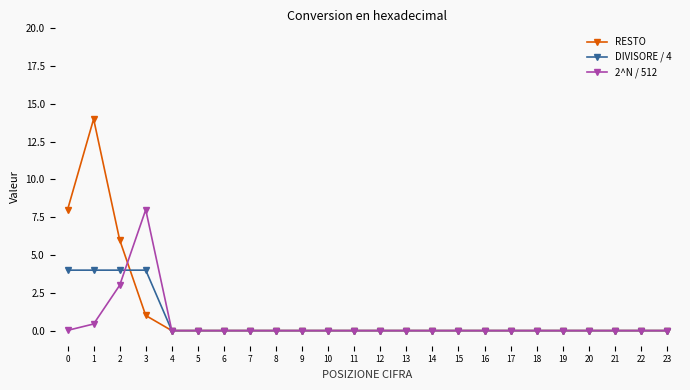

At how many categories does at least one series exceed 5?

4